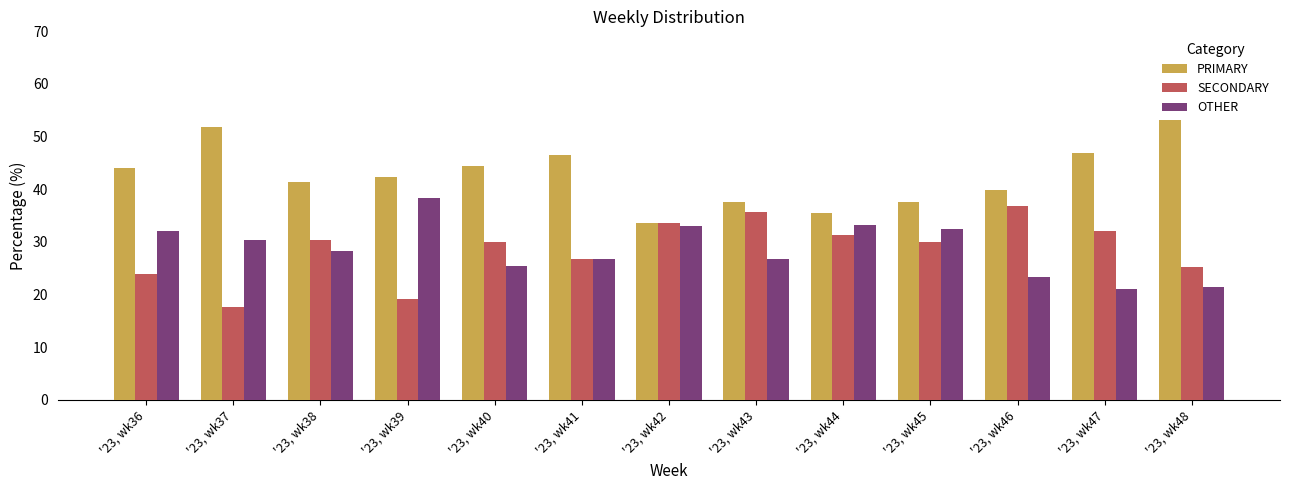

How many groups of bars are there?

13